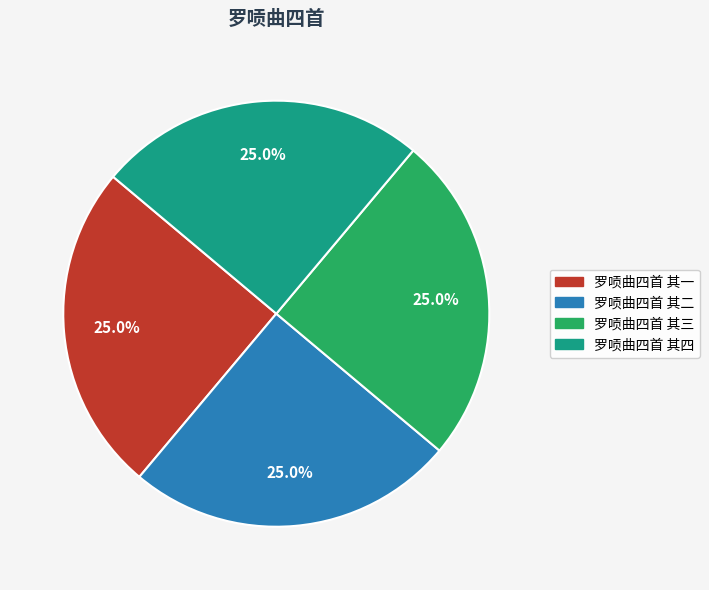

What is the ratio of the value at 罗唝曲四首 其四 to the value at 罗唝曲四首 其三?

1.0